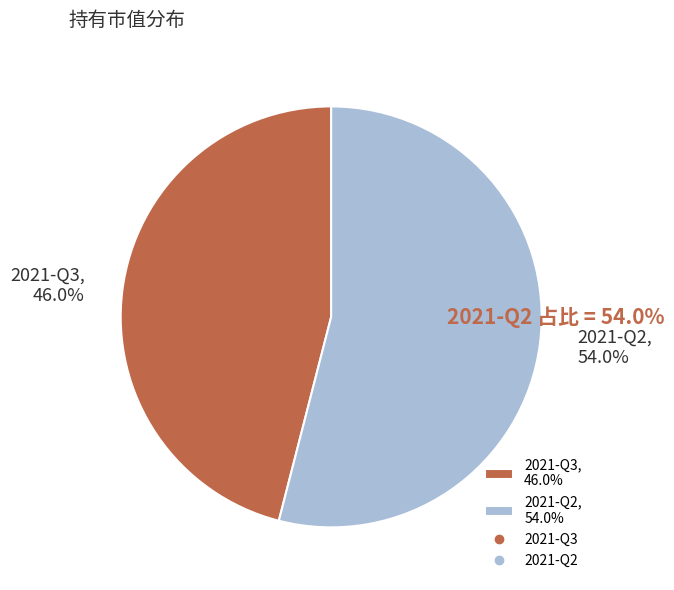

Do 2021-Q3 and 2021-Q2 together represent more than half of the pie?

Yes